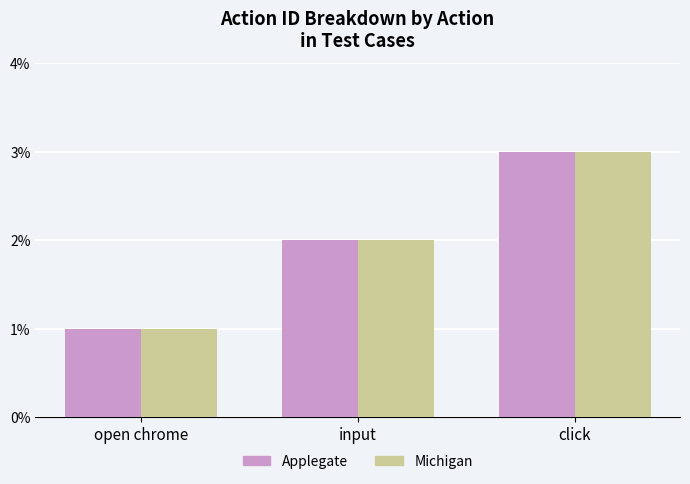

The Applegate series shows 2 at input. True or false?

True